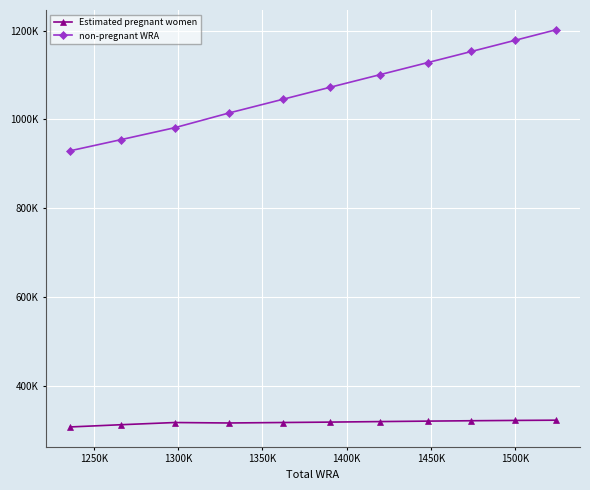

True or false: Estimated pregnant women and non-pregnant WRA cross at least once.

False